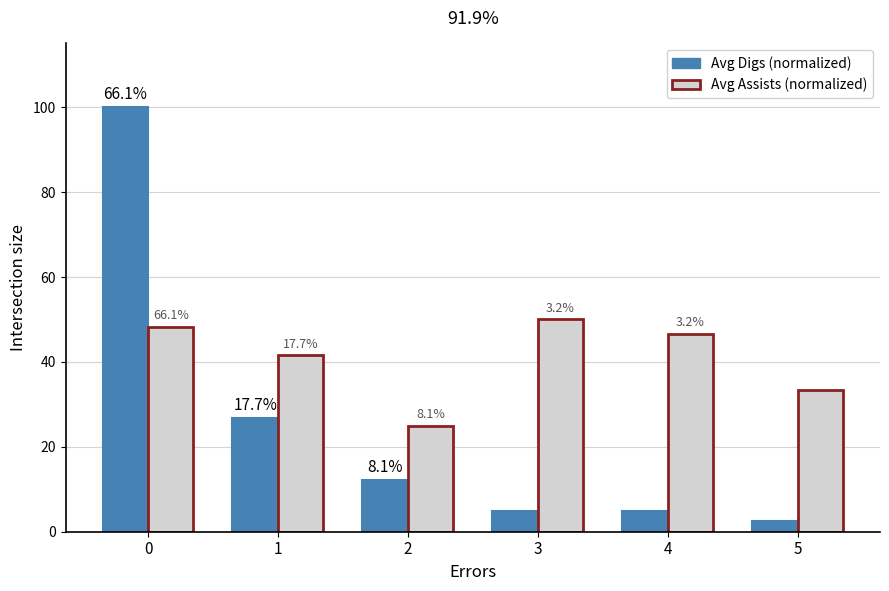

How many bars are there in each group?

2